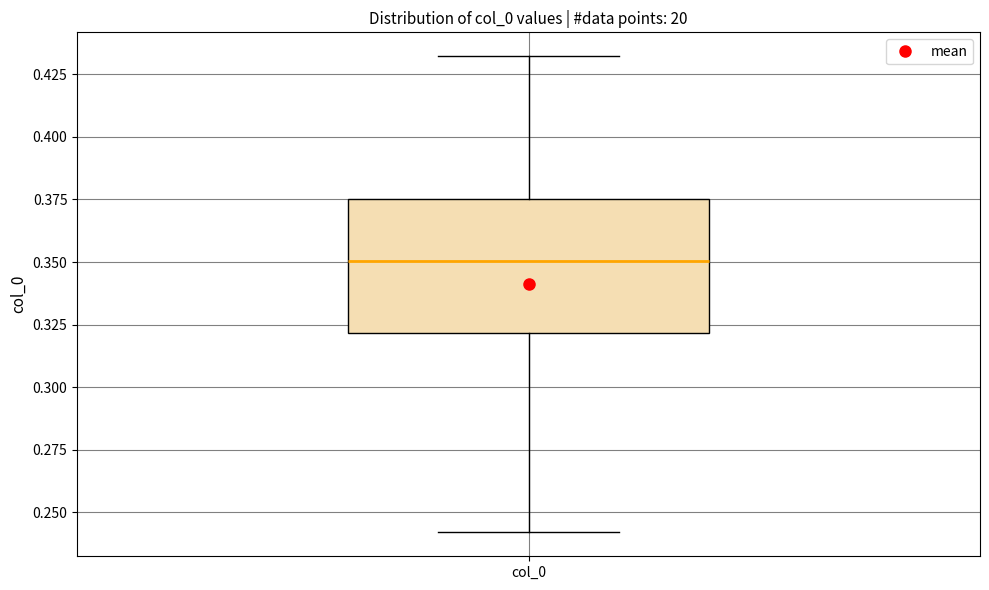

Transcribe this box plot: give where the median line is, the range the box spans, and where the two whiskers end, as read against the y-axis. The values are not printed on the chart, so give them approximately, as read against the axis.

median 0.350, box 0.320 to 0.375, whiskers 0.240 to 0.430